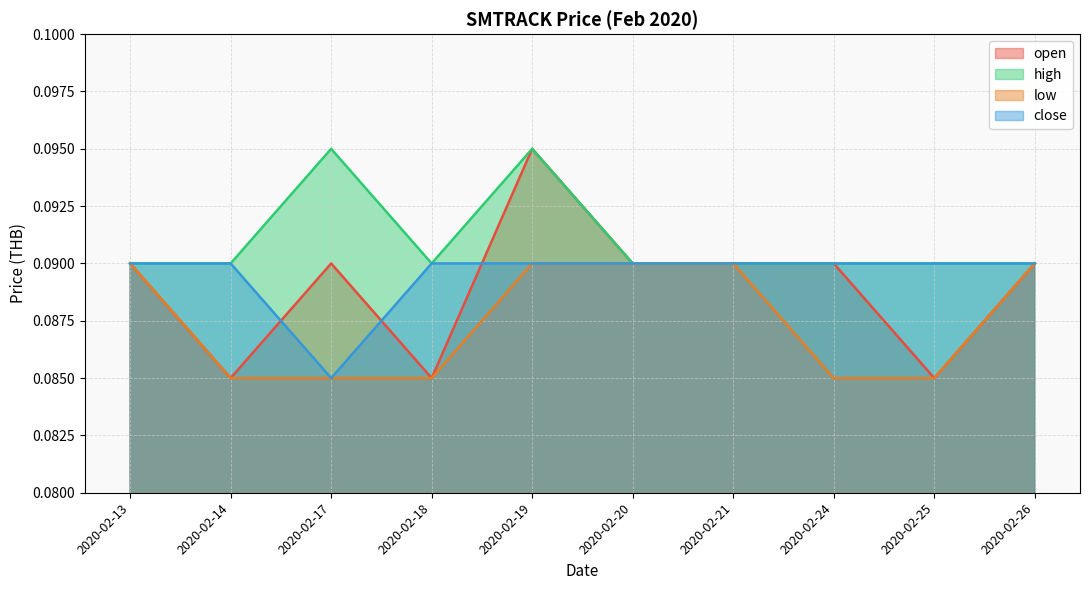

How many lines are shown in the chart?

4